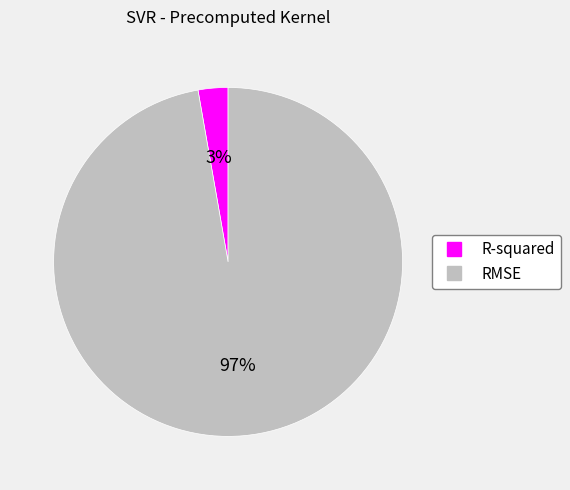

The R-squared slice represents 3% of the pie. True or false?

True